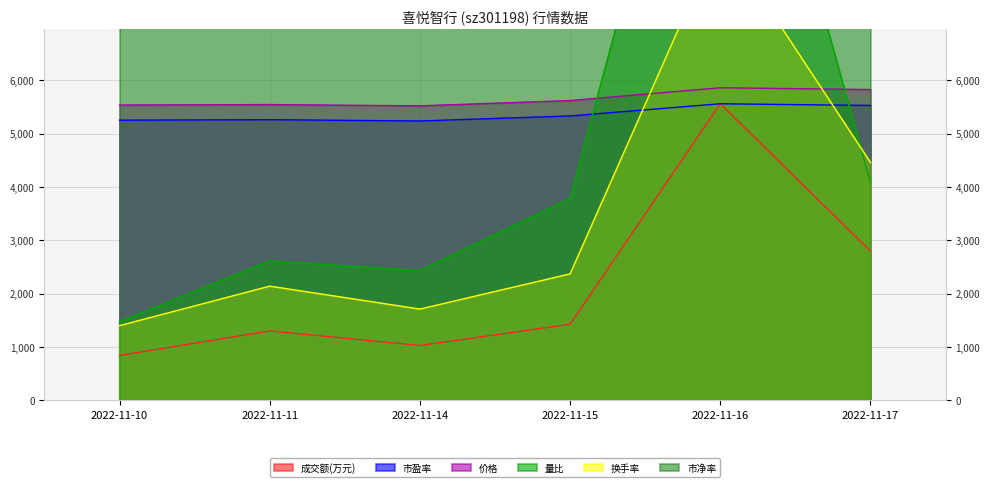

At which label does 市净率 reach its peak?

2022-11-16